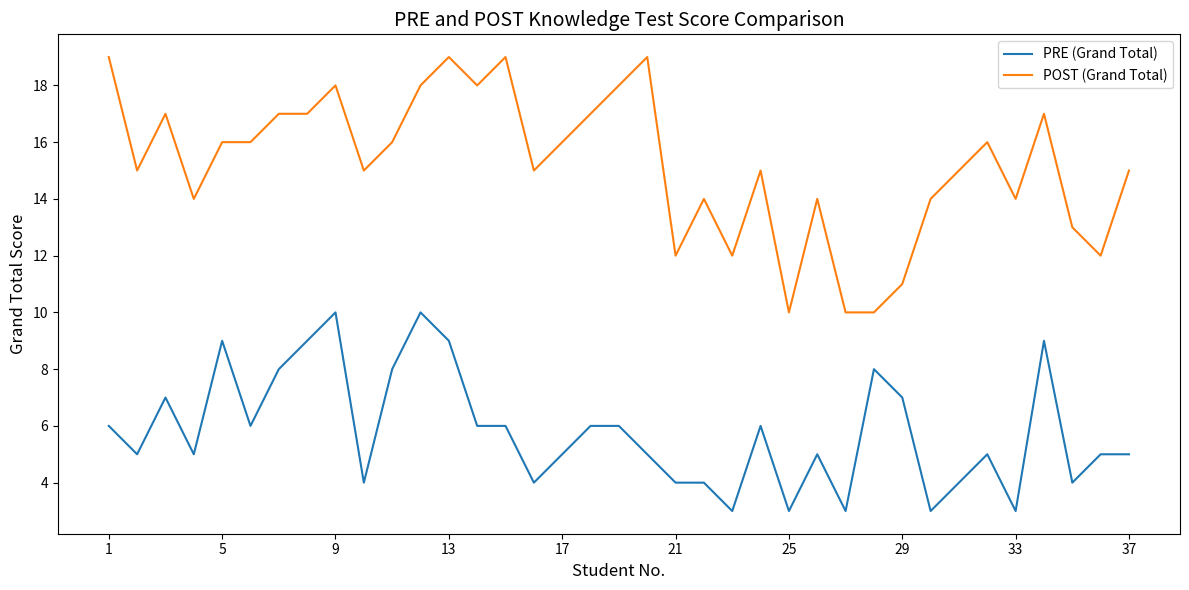

True or false: POST (Grand Total) and PRE (Grand Total) cross at least once.

False